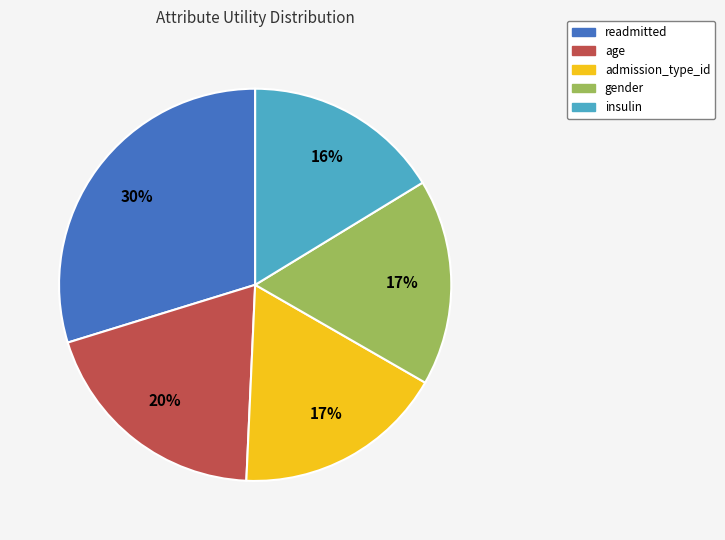

How many slices are in this pie chart?

5